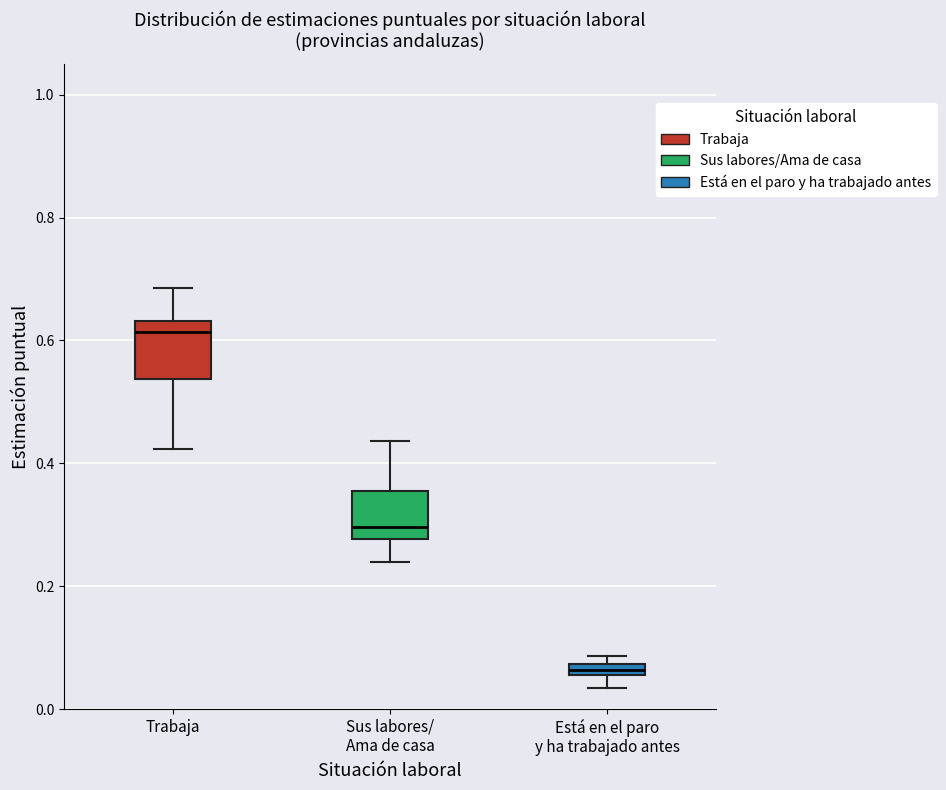

Where is the lower edge of the box for Está en el paro y ha trabajado antes on the y-axis? The values are not printed on the chart, so give them approximately, as read against the axis.

0.06